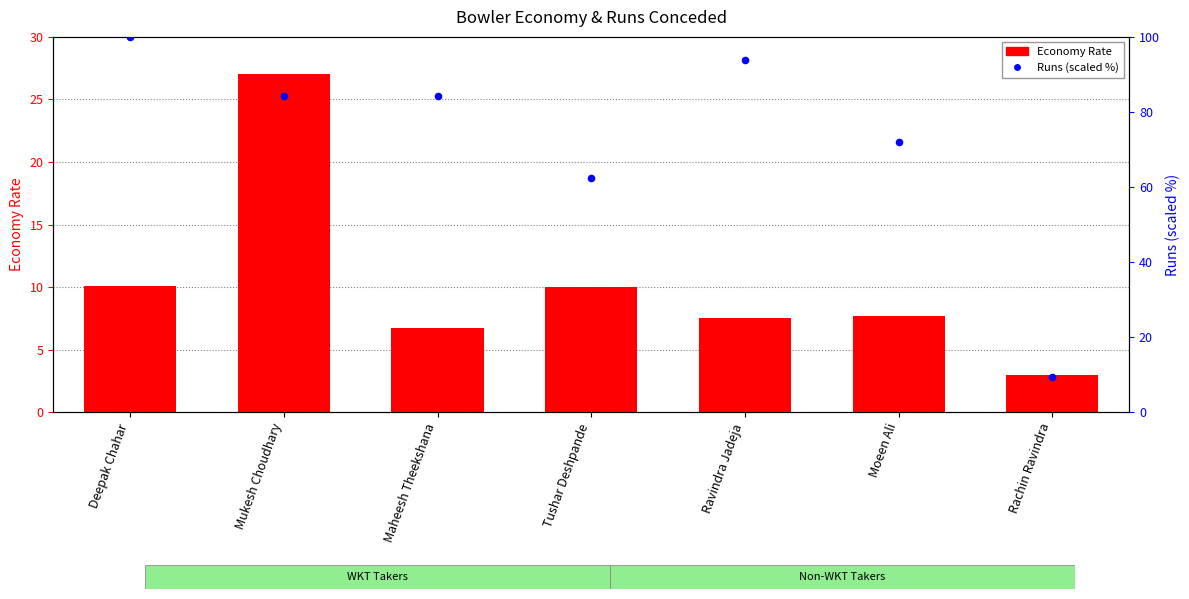

Which series has the largest total across all categories?

Runs (scaled %)